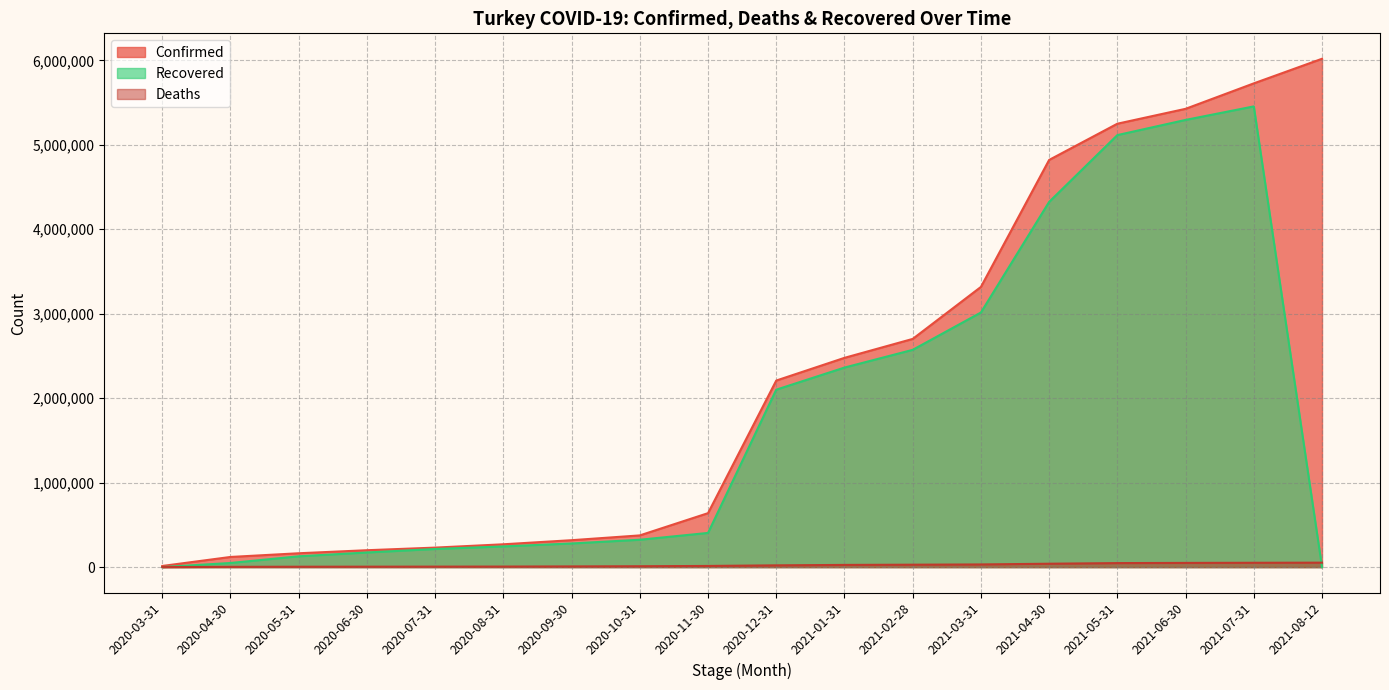

What position from the left is 2021-05-31?

15